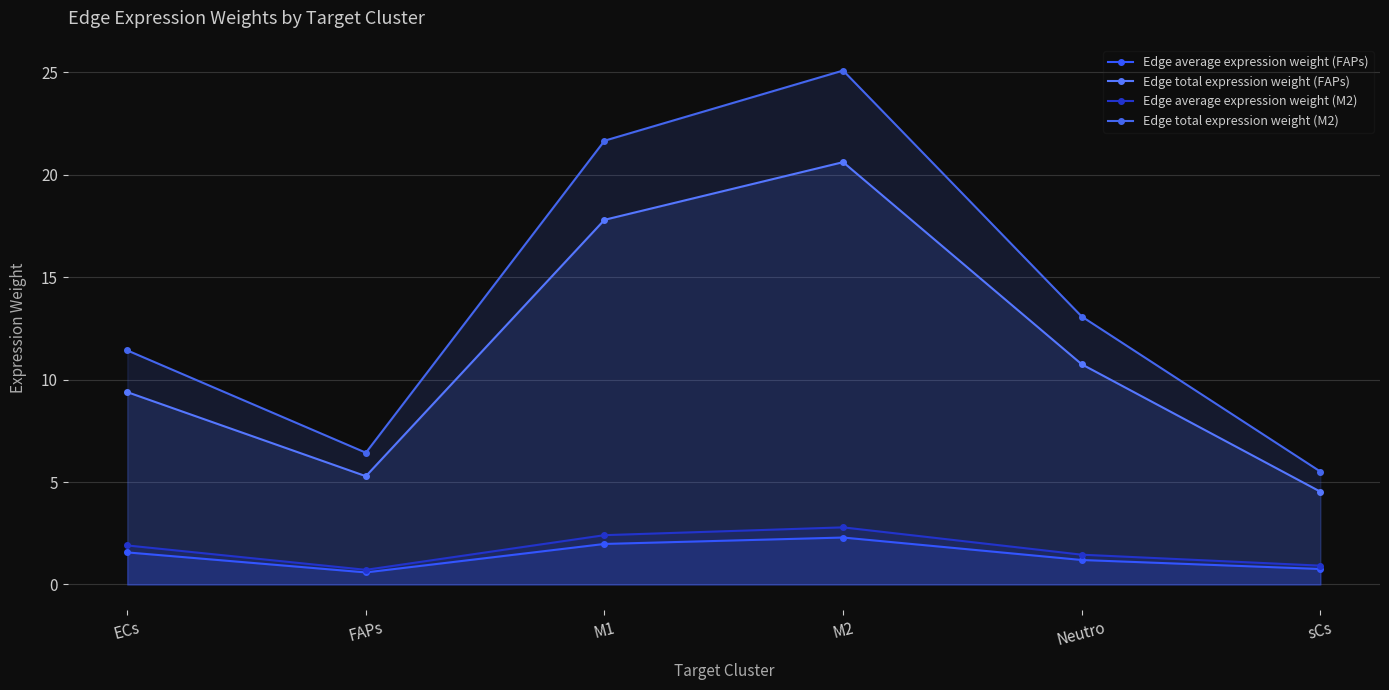

What is the smallest value displayed?

0.6